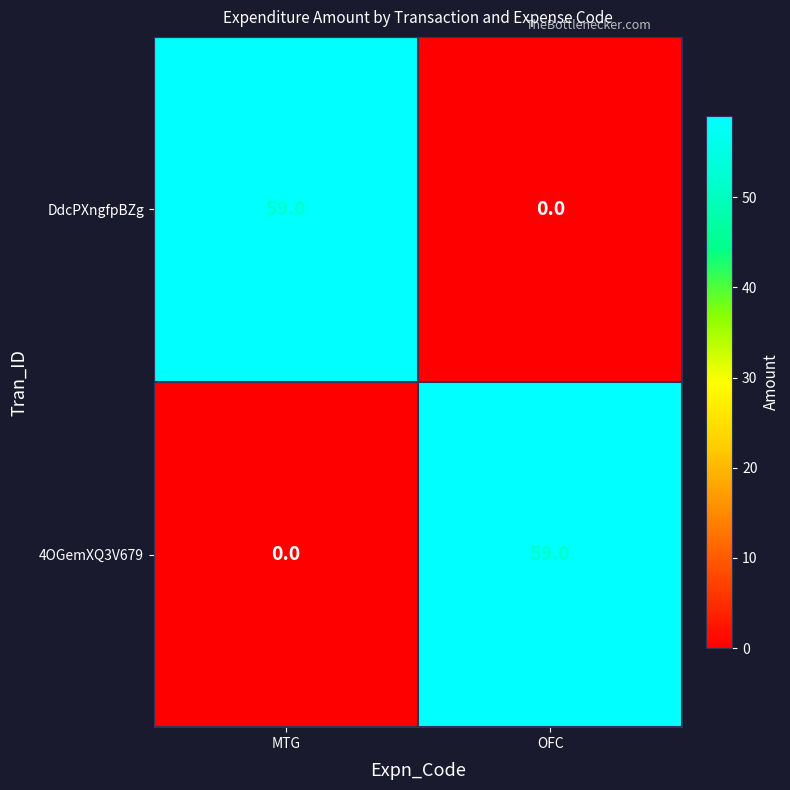

Reading left to right, list all the values displayed in this chart.

DdcPXngfpBZg: MTG=59	OFC=0
4OGemXQ3V679: MTG=0	OFC=59